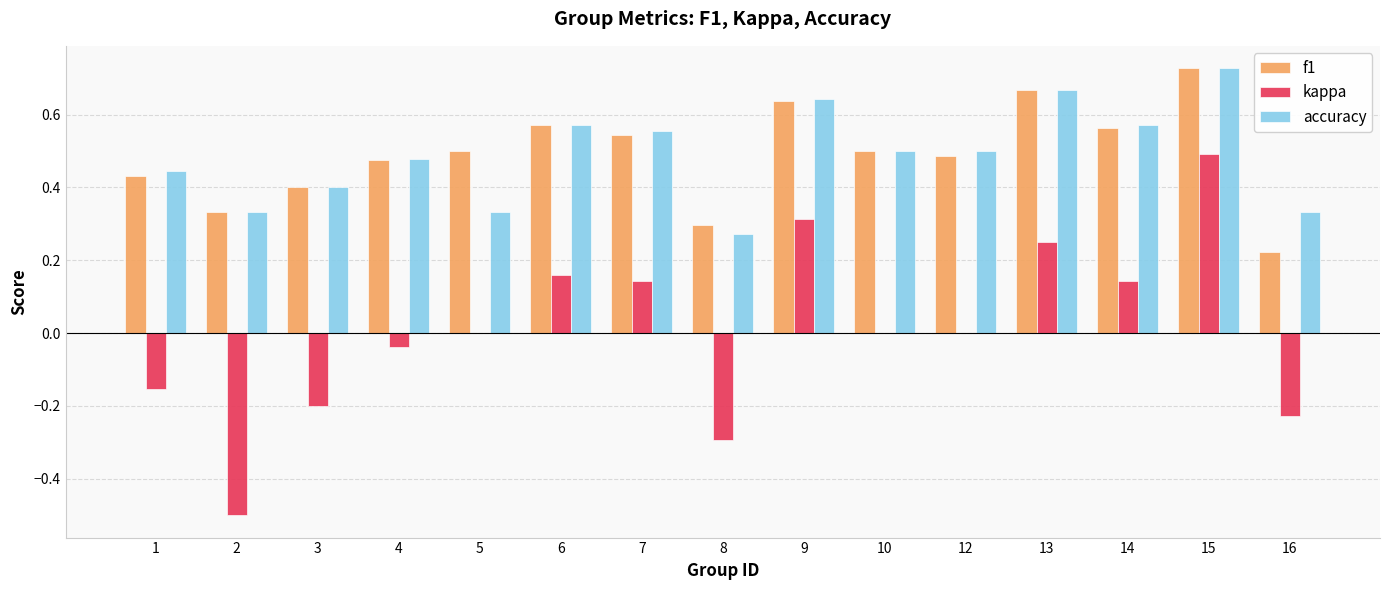

At which label is accuracy closest to 0?

8